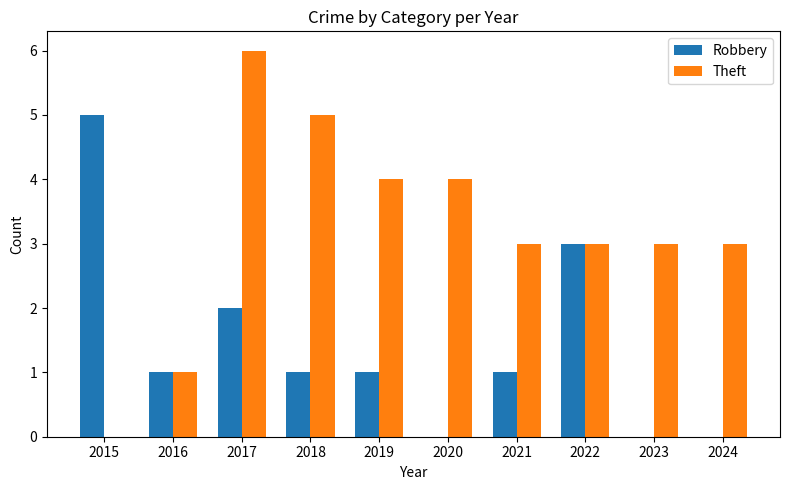

What are all the series names shown in the legend?

Robbery, Theft